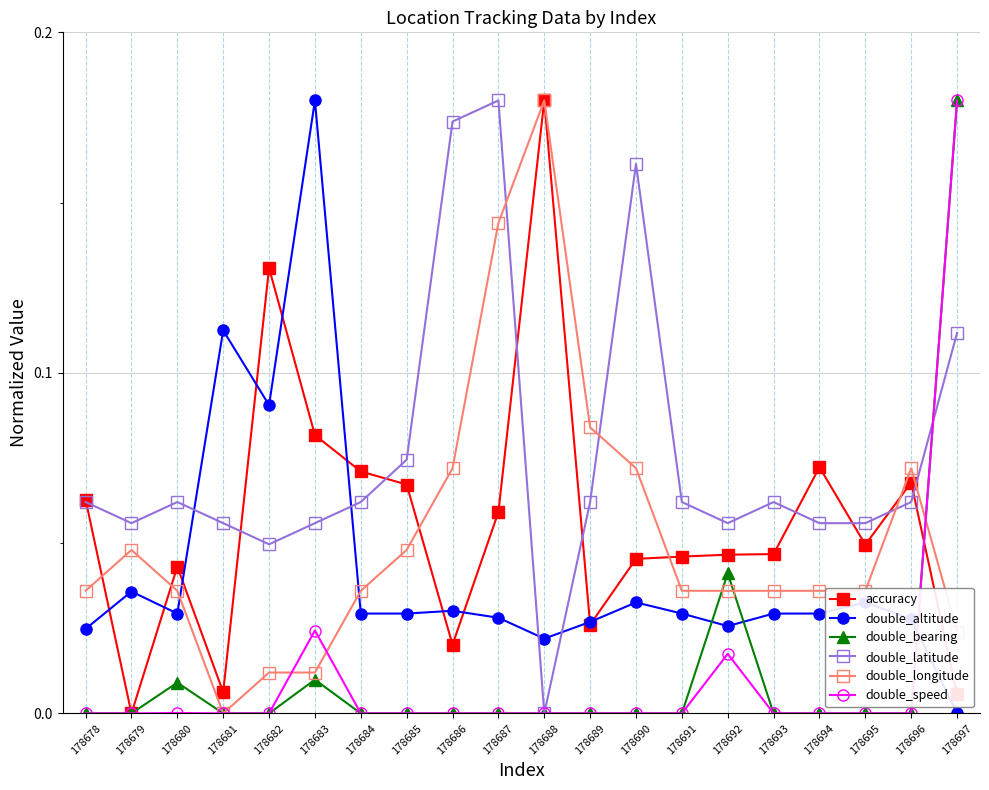

Which category has the highest value in the double_altitude series?

178683